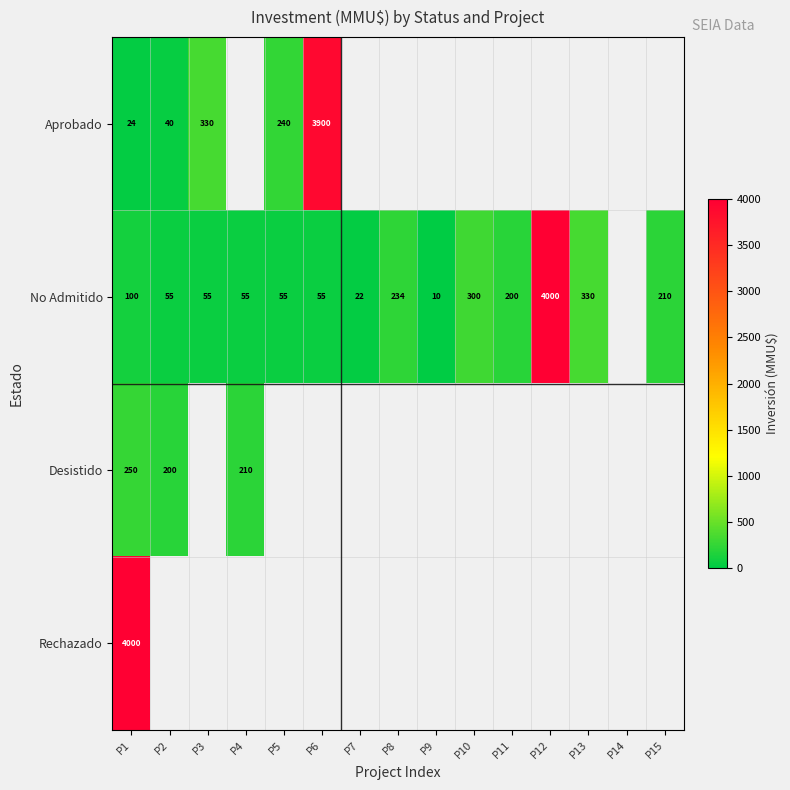

How many data points does each series have?

15